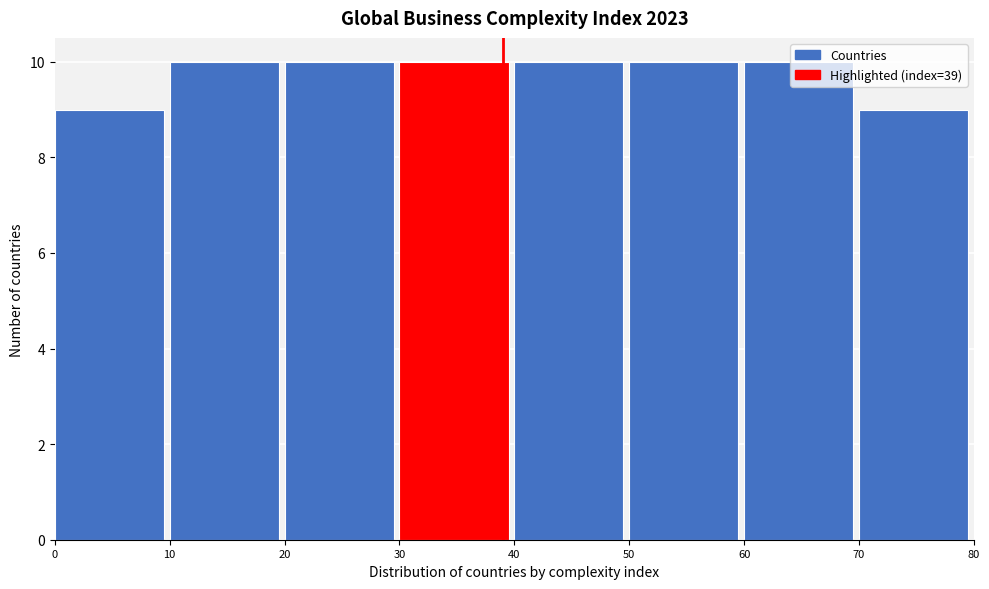

Reading left to right, list every bar in this chart as the range it spans on the x-axis followed by its height. The values are not printed on the chart, so give them approximately, as read against the axis.

0 to 10: 9
10 to 20: 10
20 to 30: 10
30 to 40: 10
40 to 50: 10
50 to 60: 10
60 to 70: 10
70 to 80: 9